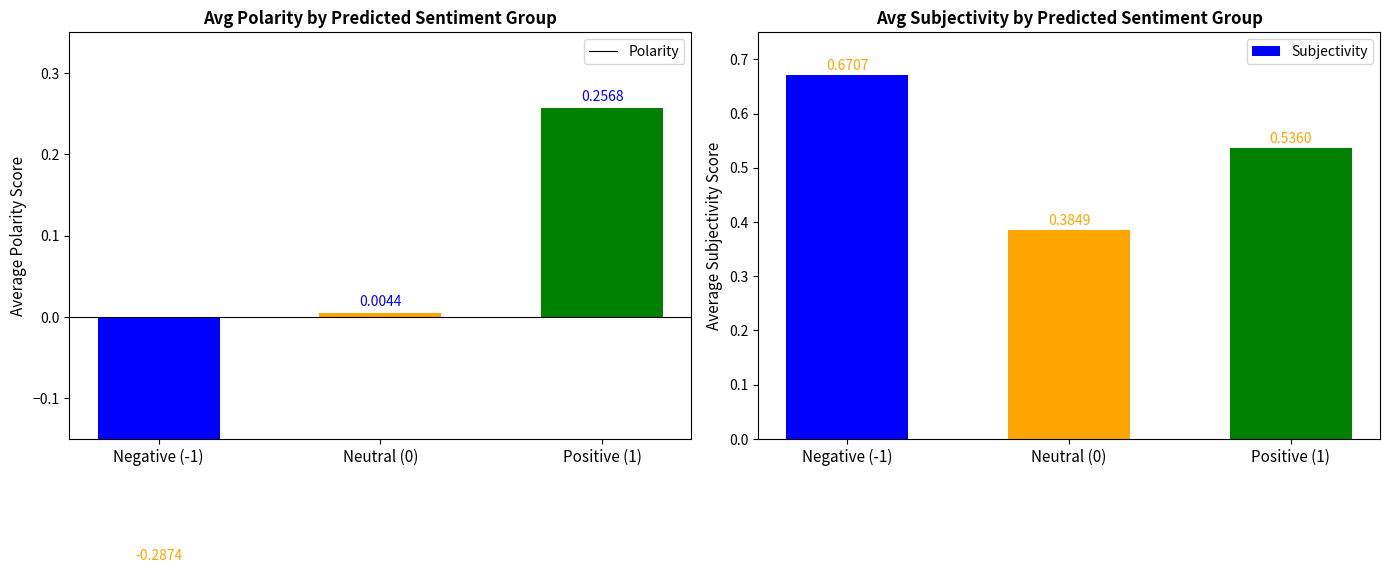

What is the difference between the maximum and minimum values in the Polarity series?

0.5